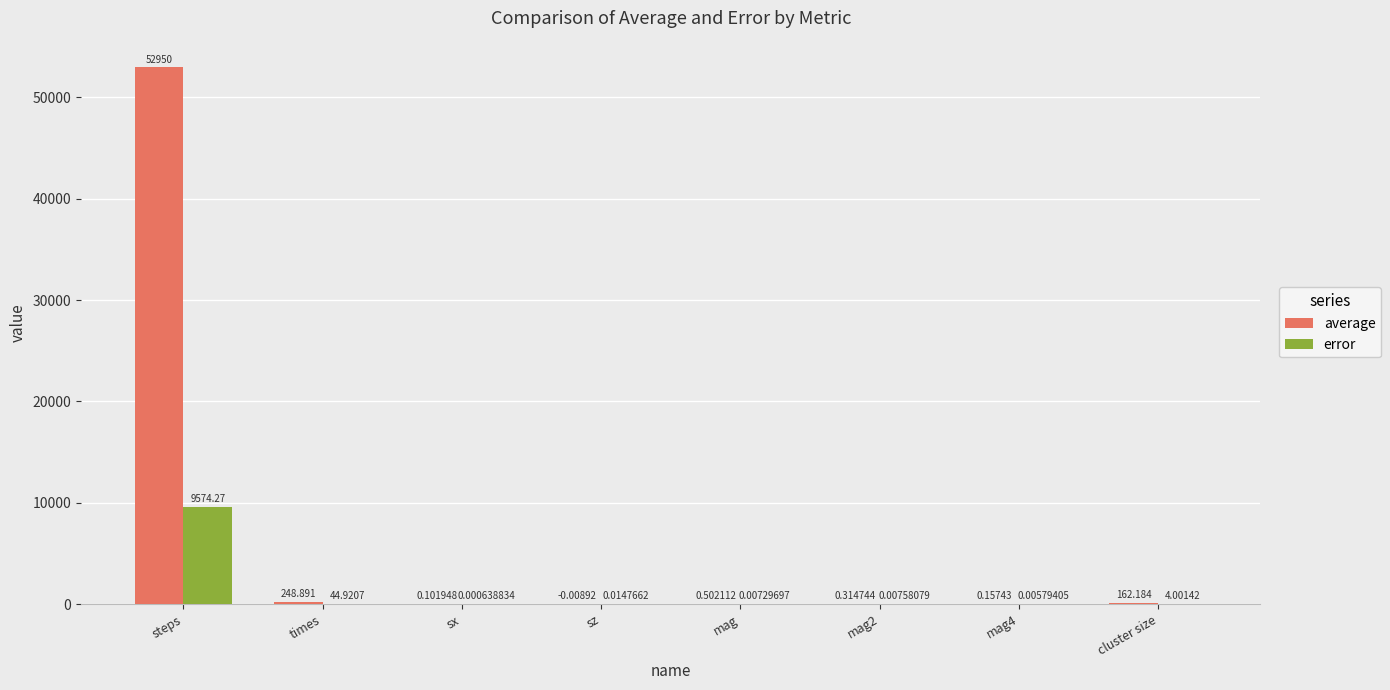

At which category is the sum across all series the highest?

steps